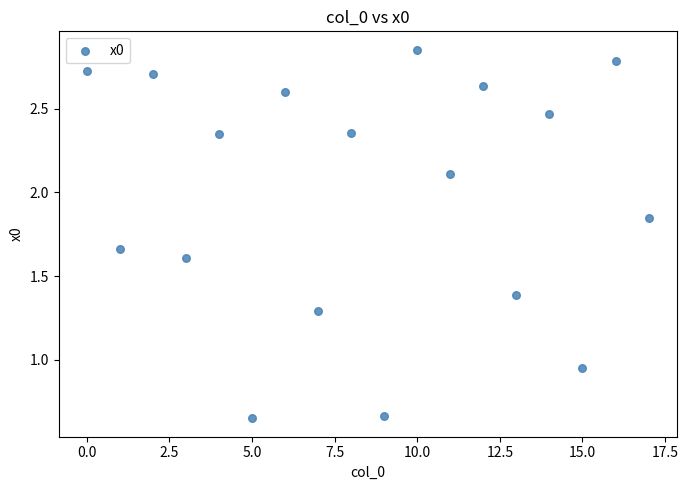

What is the range of Y values (max minus min)?

2.2